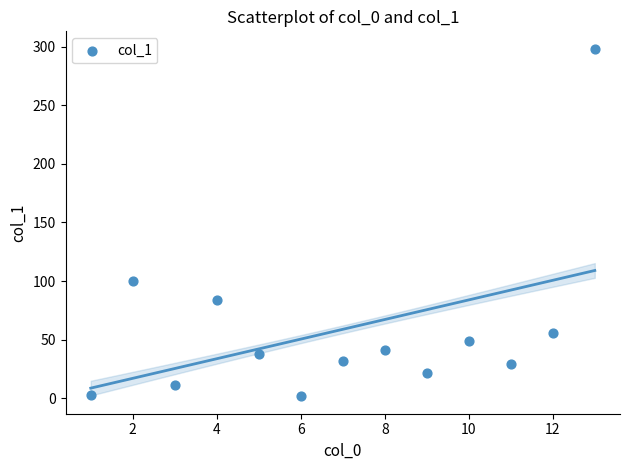

What Y value in the scatter plot is closest to 149?

100.2